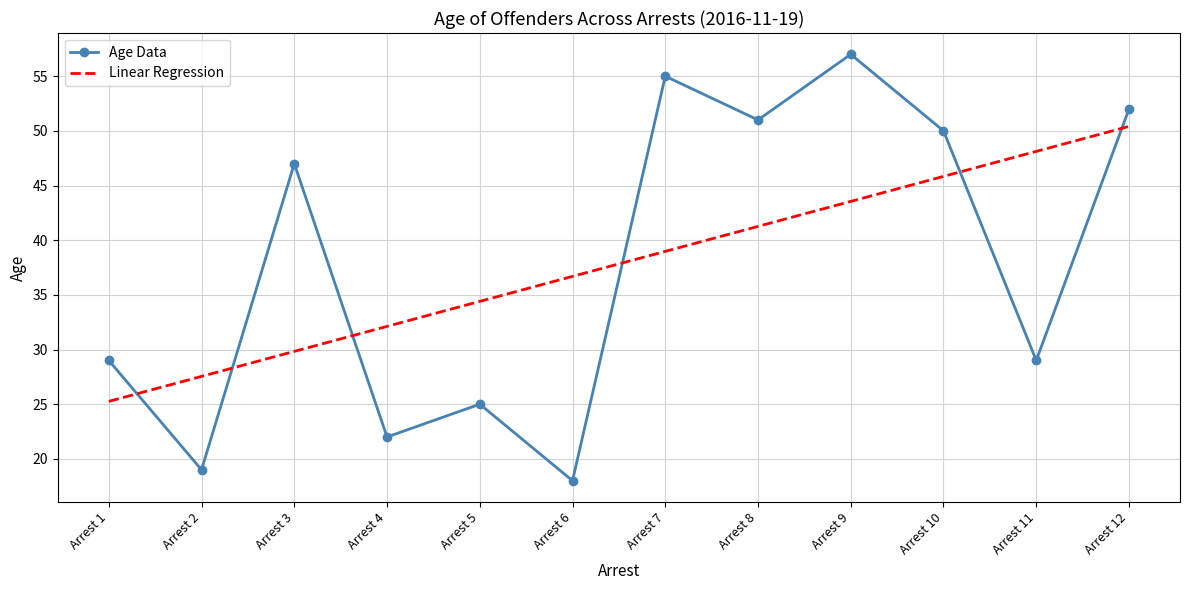

How many categories are shown in the chart?

12